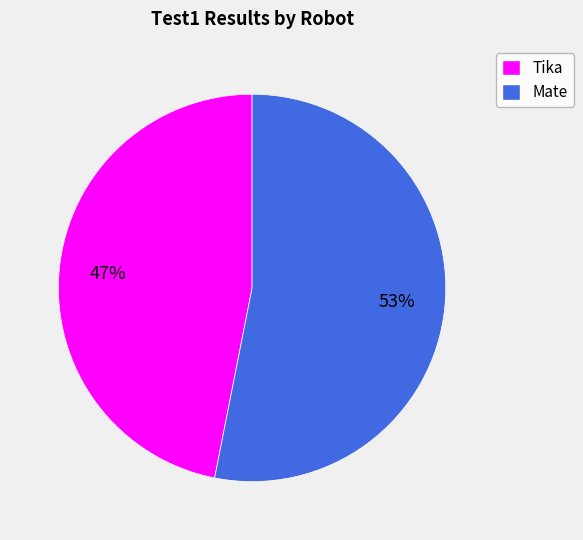

True or false: Tika accounts for 37% of the total.

False